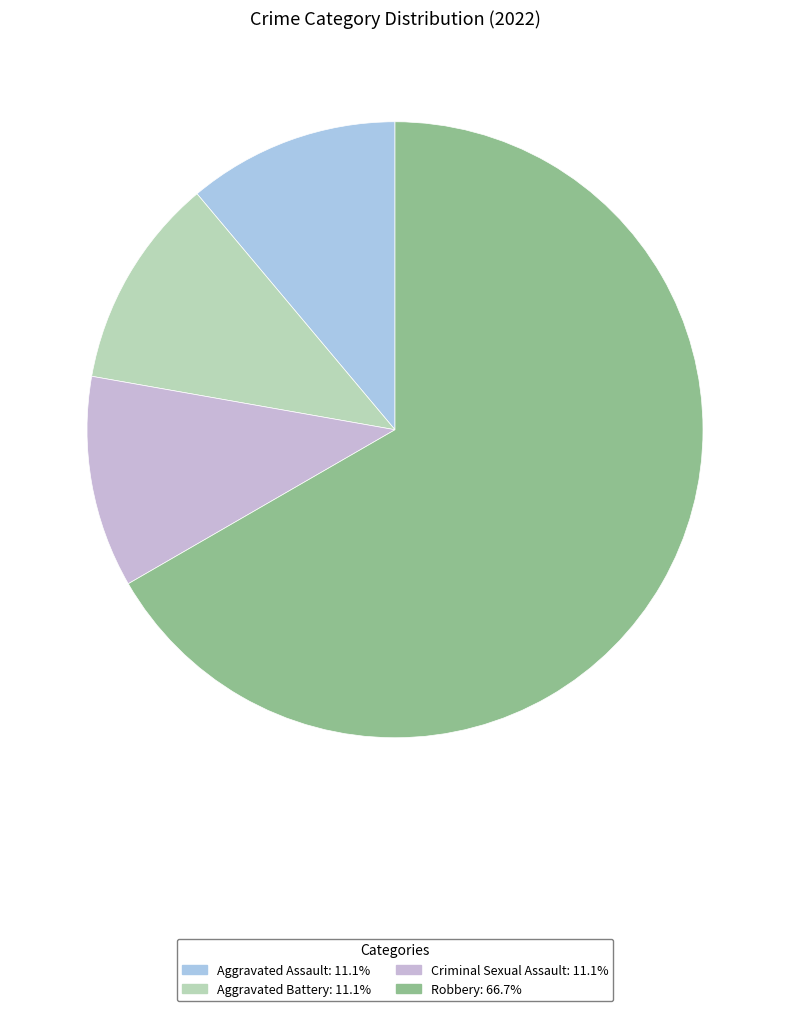

How many slices are in this pie chart?

4